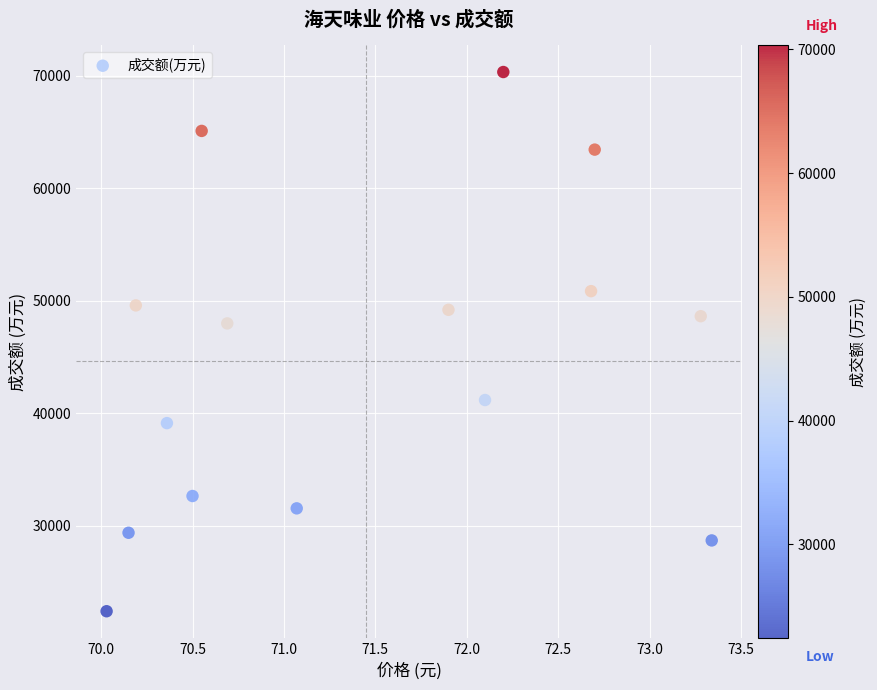

What is the range of Y values (max minus min)?

47927